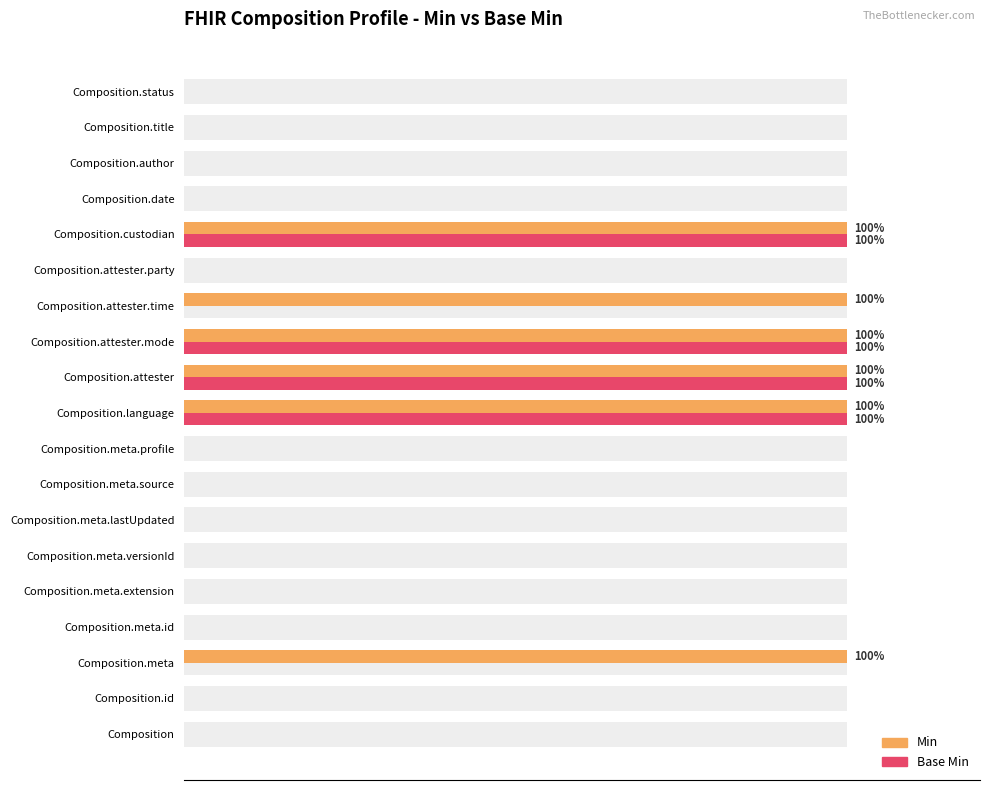

What is the average value of the Base Min series?

21